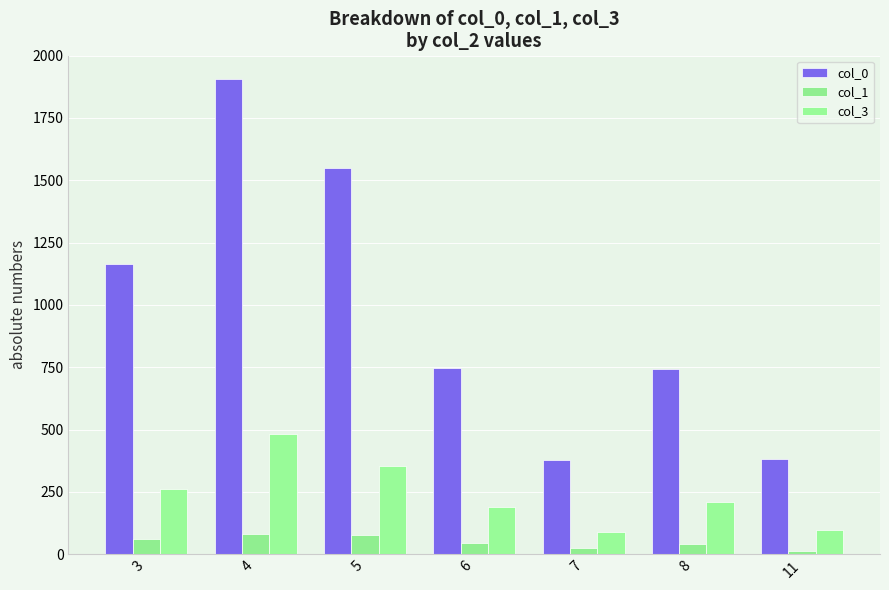

Are the bars grouped side by side (vs. stacked)?

Yes